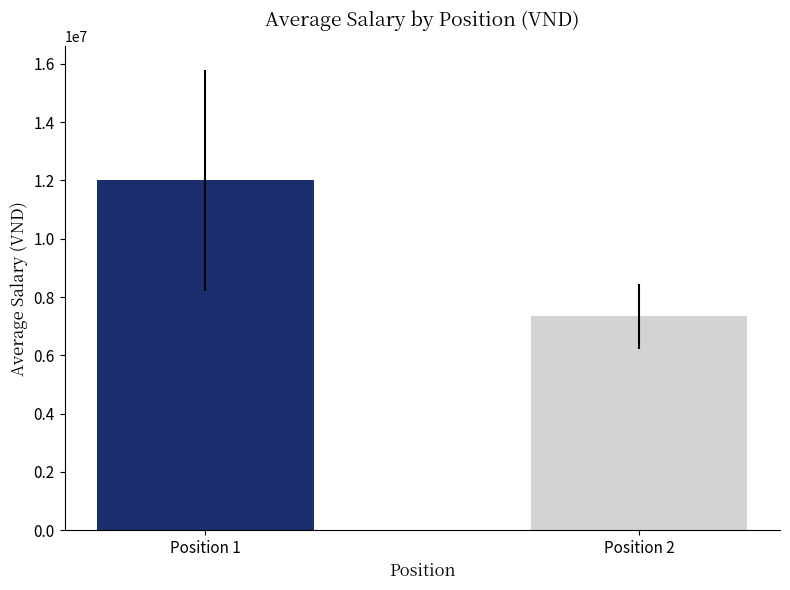

Reading left to right, extract all data points from this chart.

12000000.0	7333333.3